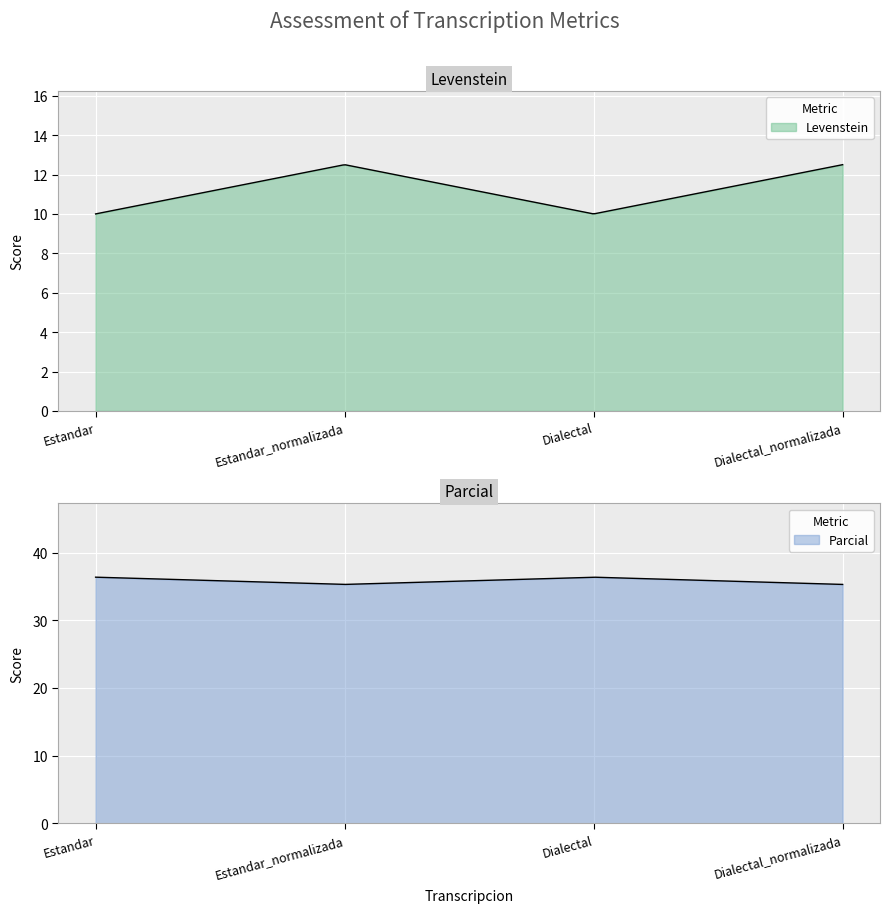

What is the difference between the highest and lowest values at Estandar?

26.4